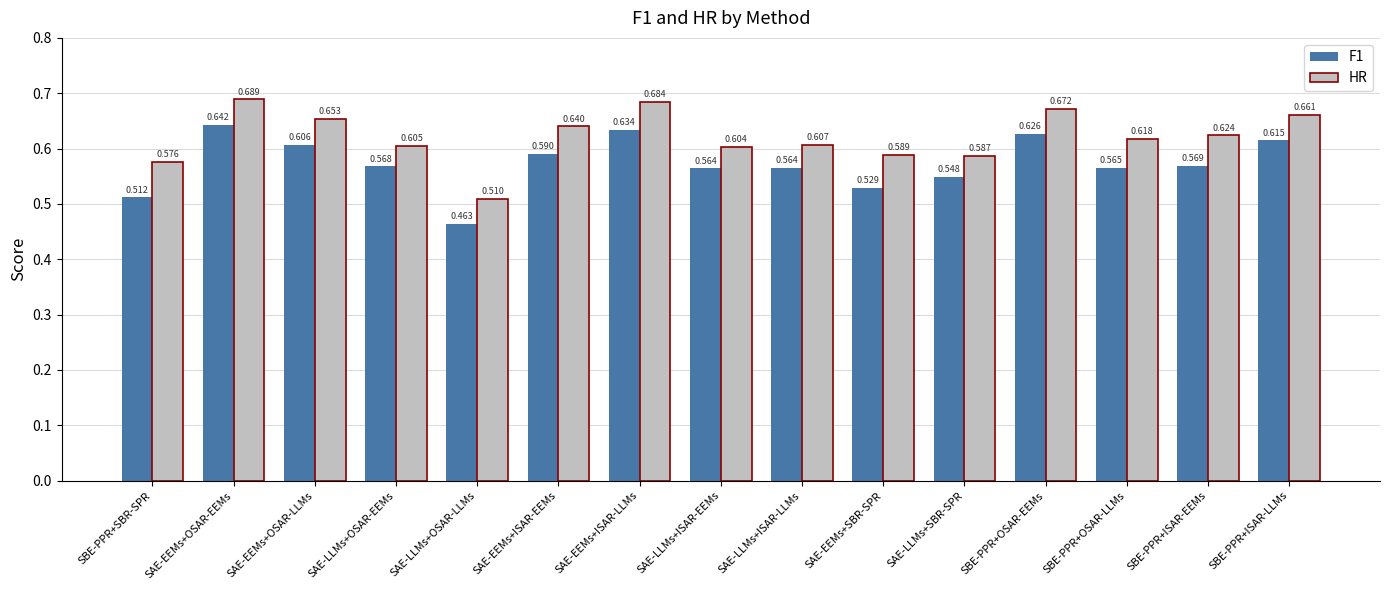

How many data points does each series have?

15